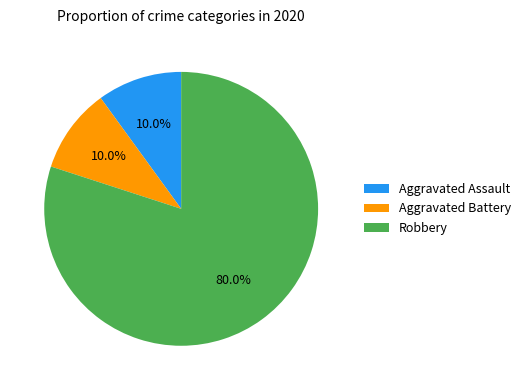

To the nearest percent, what percentage of the pie is Robbery?

80%